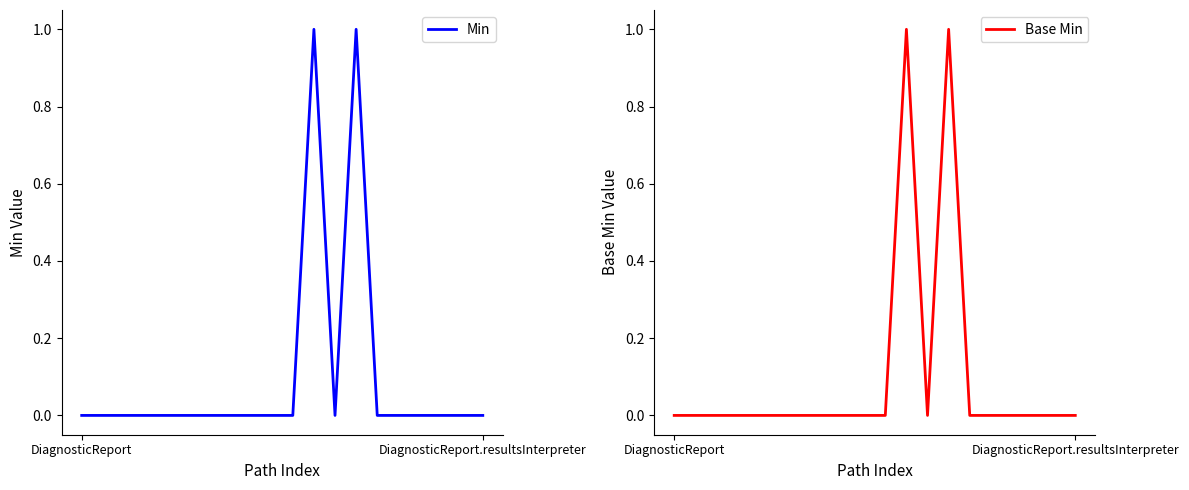

What is the label of the 13th point from the right?

7